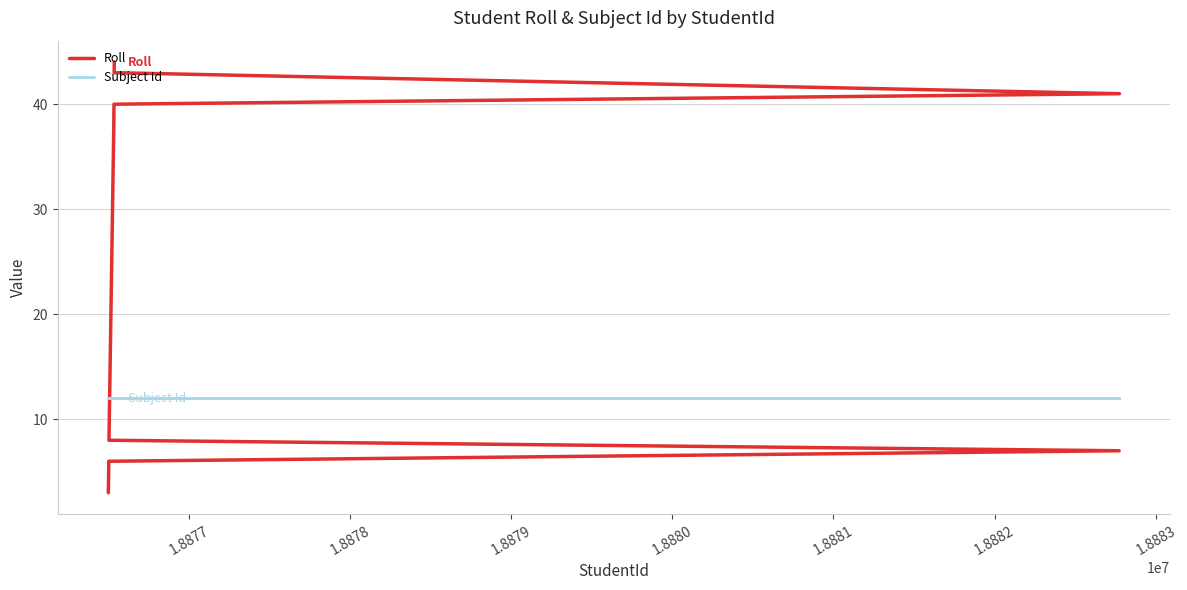

How many distinct data groups are displayed?

2